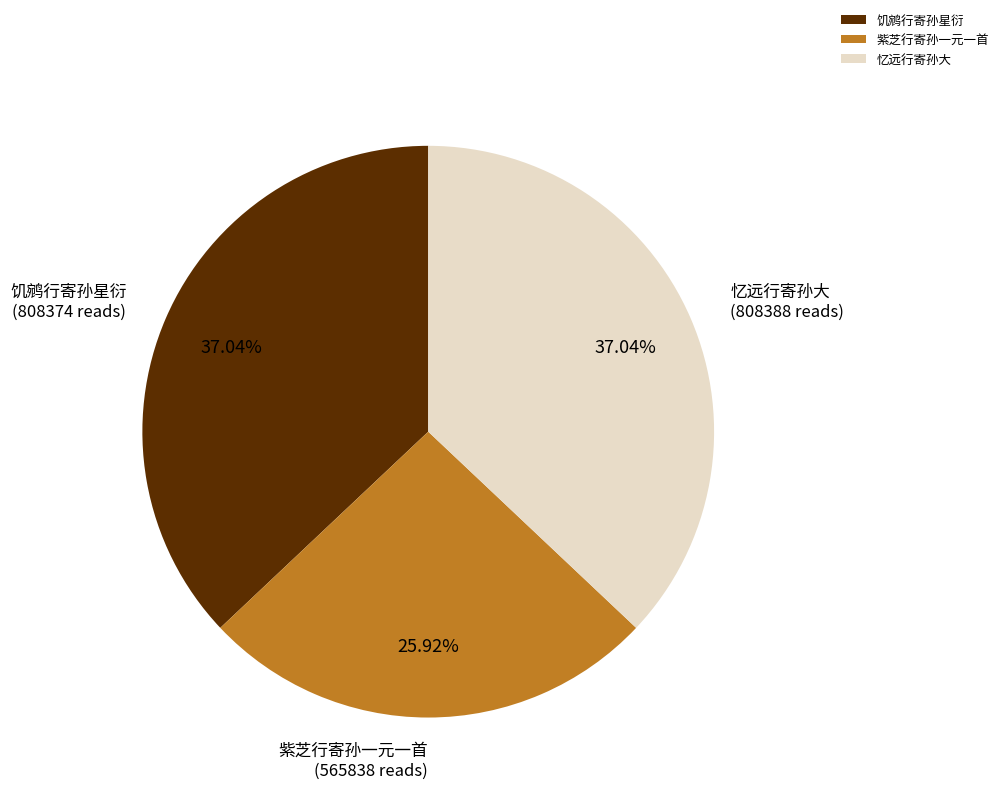

To the nearest percent, what percentage of the pie is 紫芝行寄孙一元一首?

26%